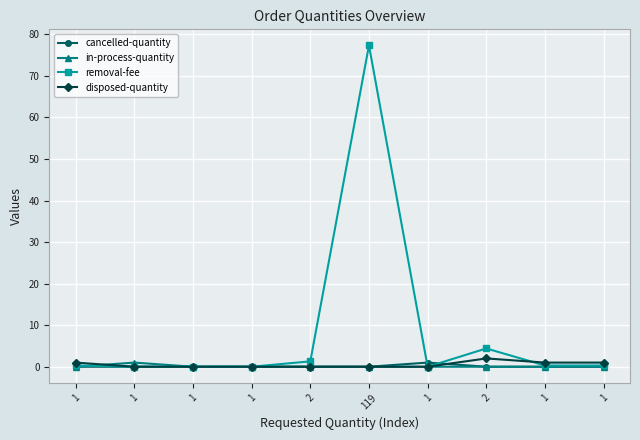

What are all the series names shown in the legend?

cancelled-quantity, in-process-quantity, removal-fee, disposed-quantity